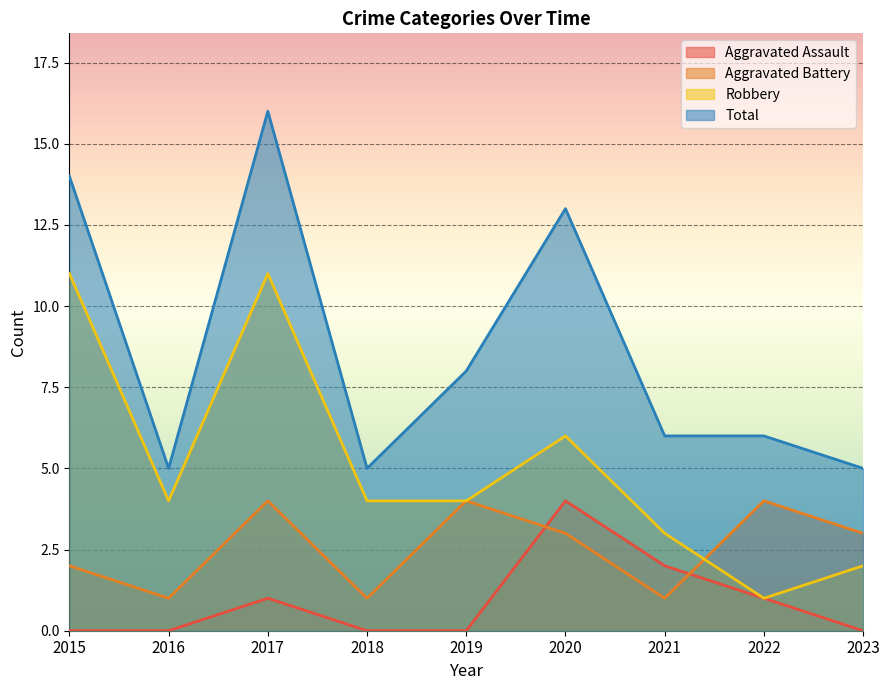

List the series in order of their peak value, highest first.

Total, Robbery, Aggravated Assault, Aggravated Battery